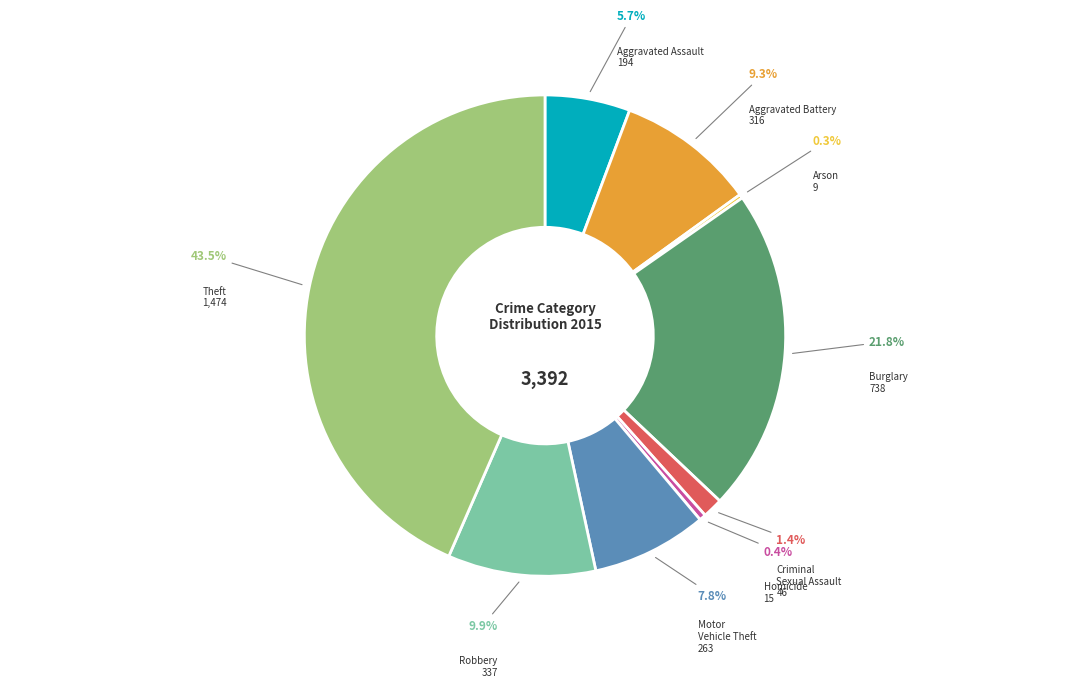

Is there any slice that represents more than half of the pie?

No